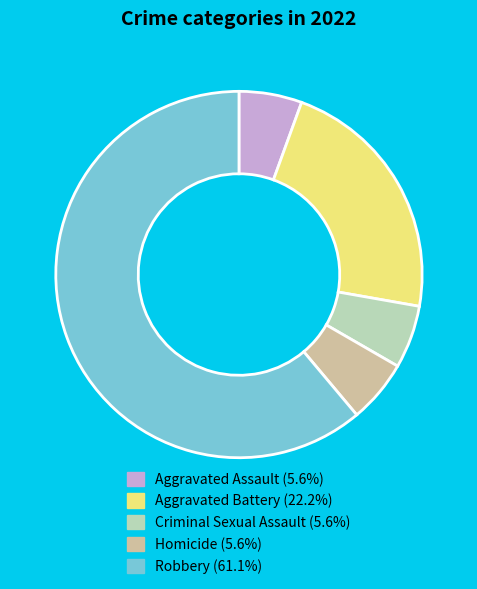

How many slices are in this pie chart?

5